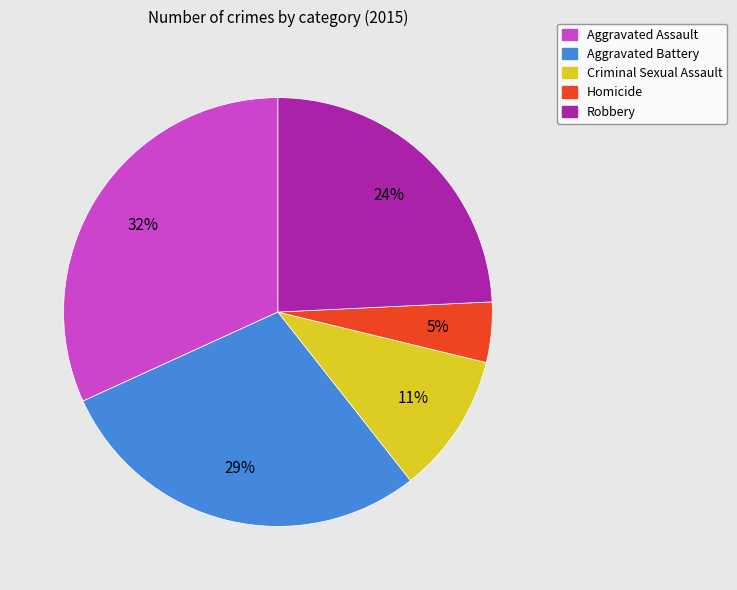

To the nearest percent, what portion does Aggravated Battery represent?

29%